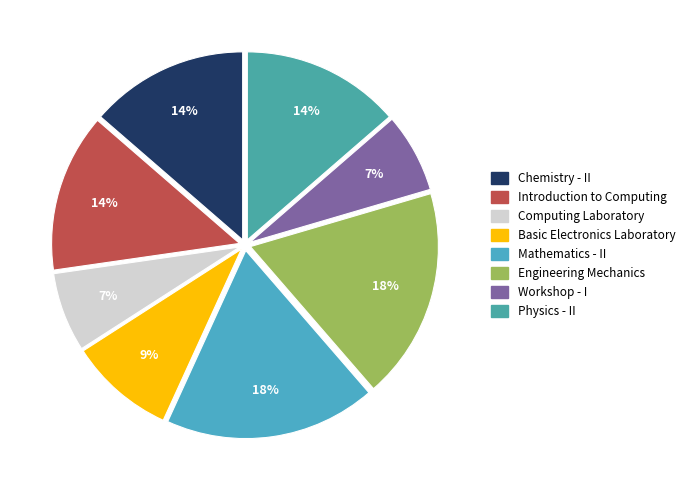

True or false: Chemistry - II accounts for 14% of the total.

True